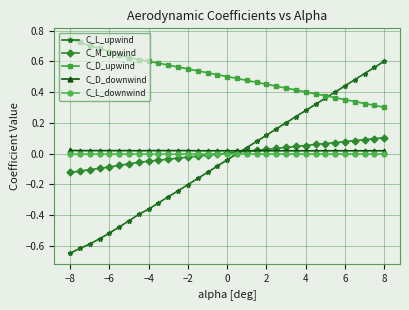

Rank the series by their maximum value, from highest to lowest.

C_D_upwind, C_L_upwind, C_M_upwind, C_D_downwind, C_L_downwind